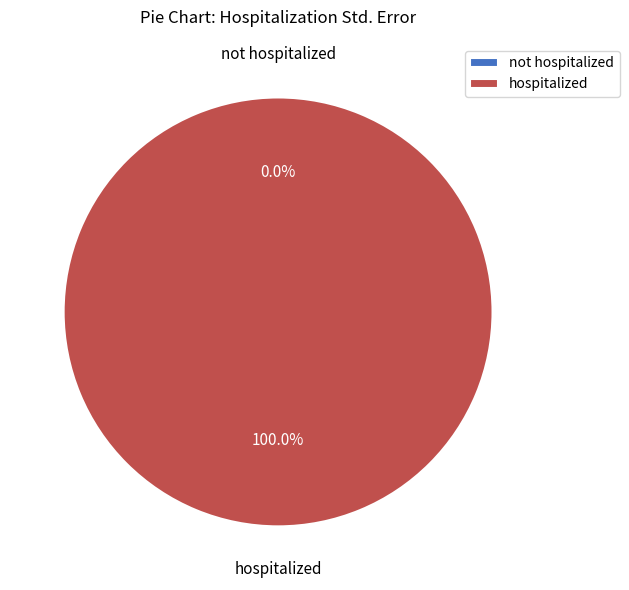

To the nearest percent, what portion does hospitalized represent?

100%